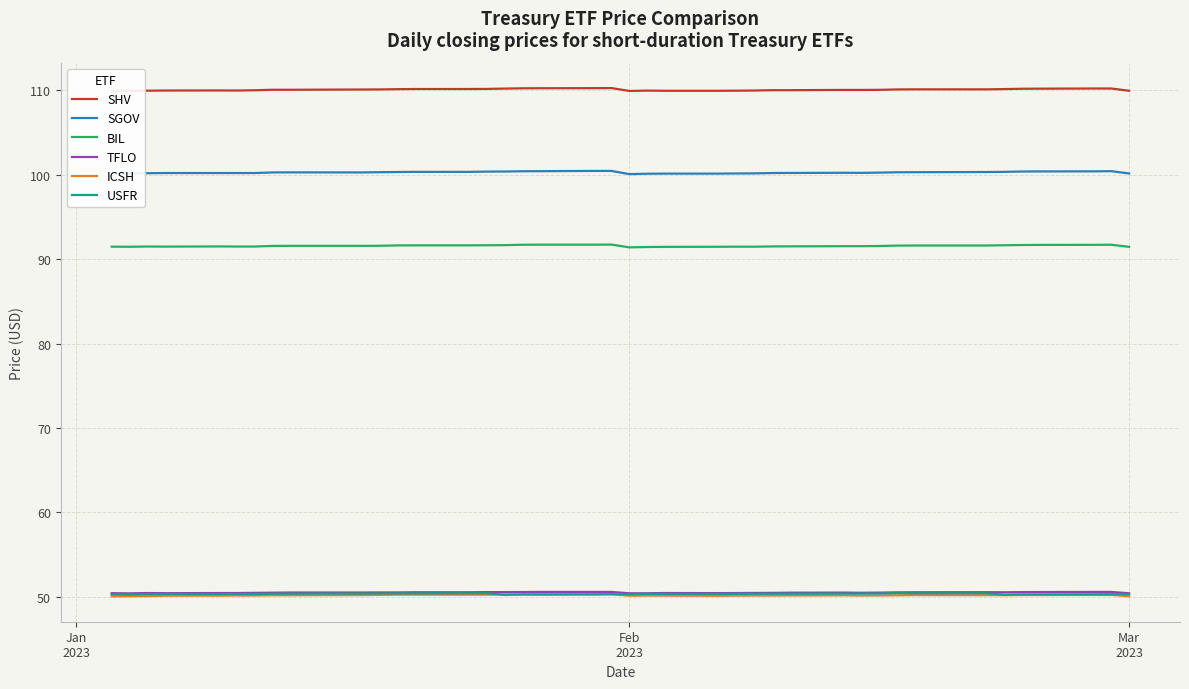

Rank the series by their maximum value, from highest to lowest.

SHV, SGOV, BIL, TFLO, USFR, ICSH